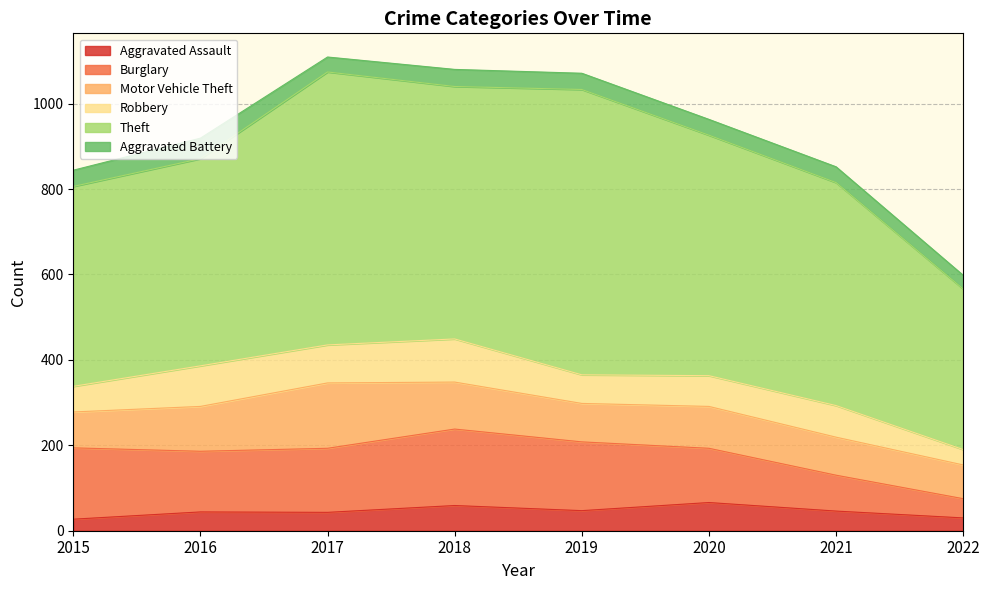

List the labels in order of Motor Vehicle Theft value, smallest first.

2022, 2015, 2021, 2019, 2020, 2016, 2018, 2017